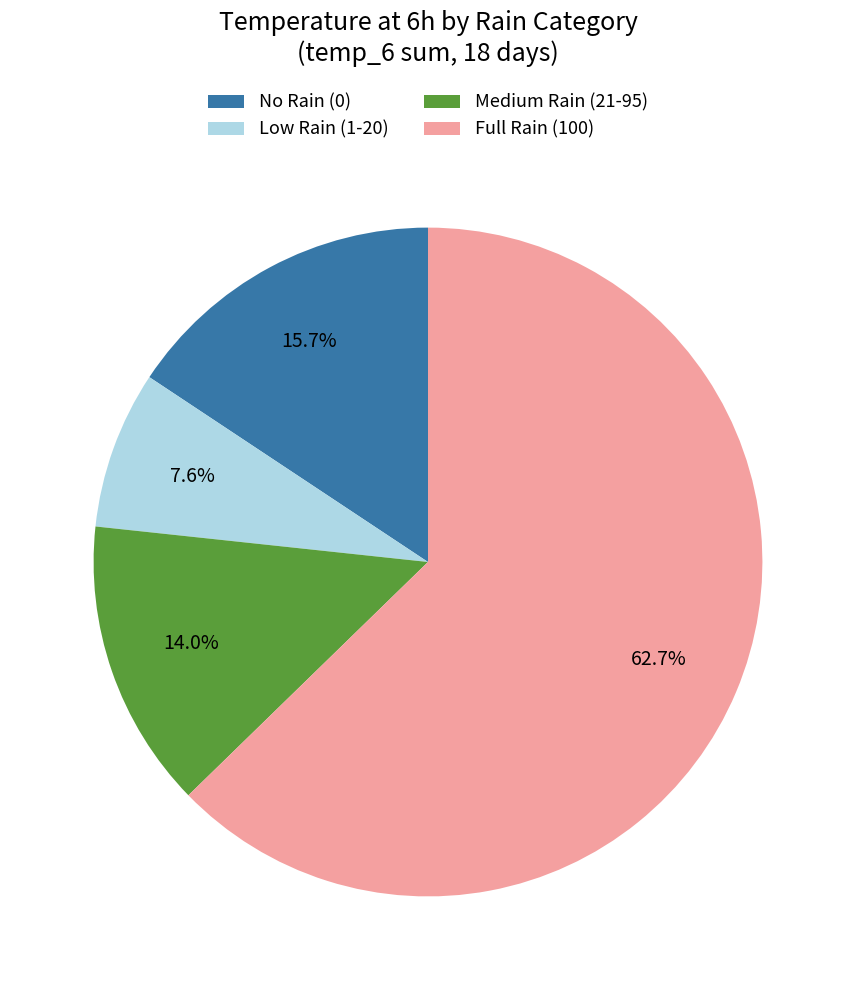

How many slices are in this pie chart?

4